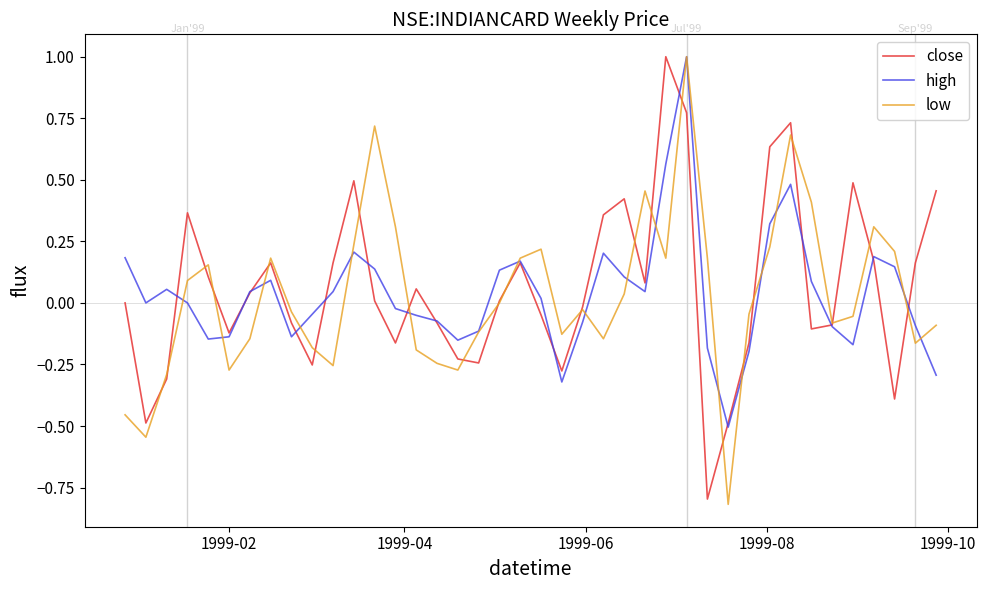

What is the smallest value displayed?

-0.8